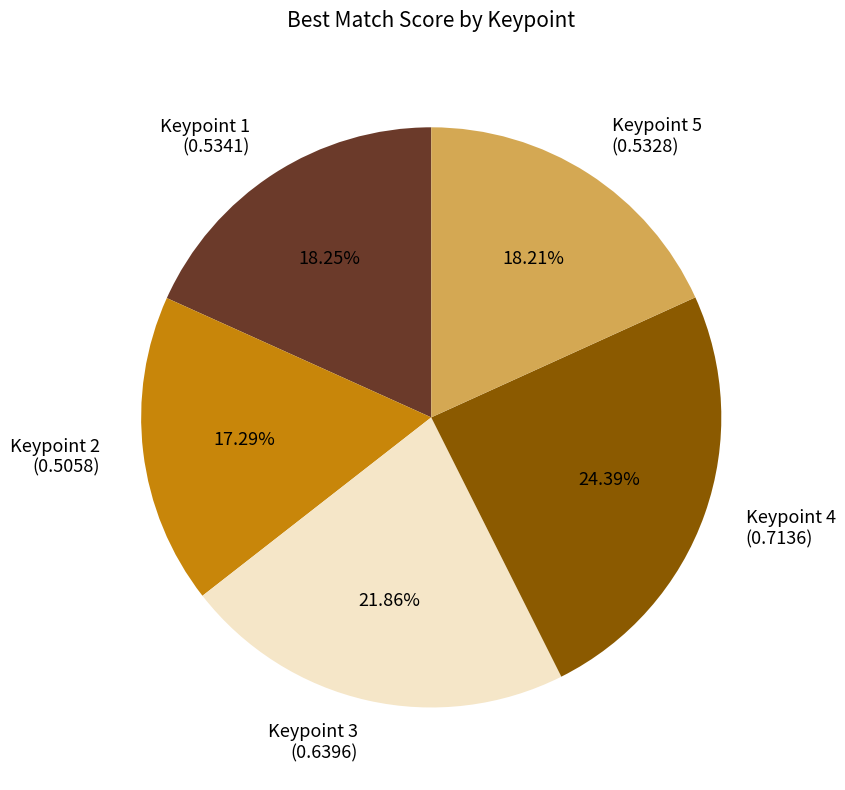

Which slice is the smallest?

Keypoint 2